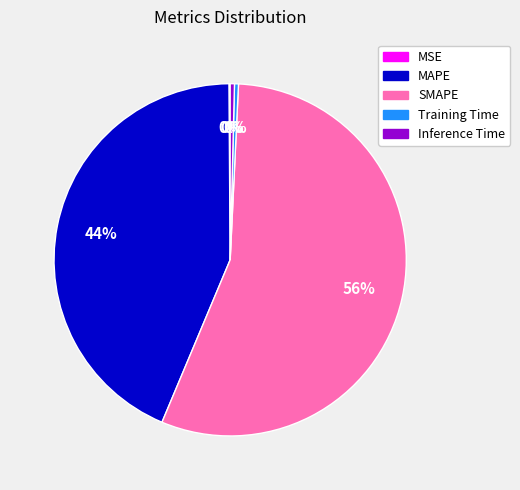

Combined, do Training Time and SMAPE account for over 50%?

Yes